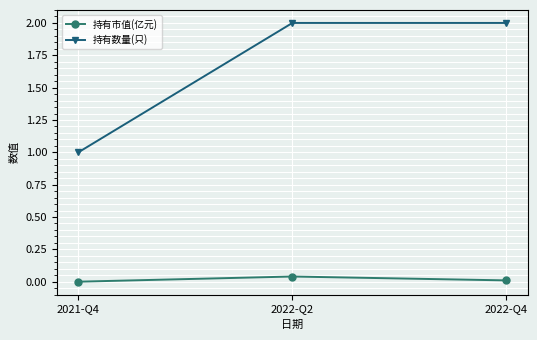

Which series has the widest spread of values?

持有数量(只)